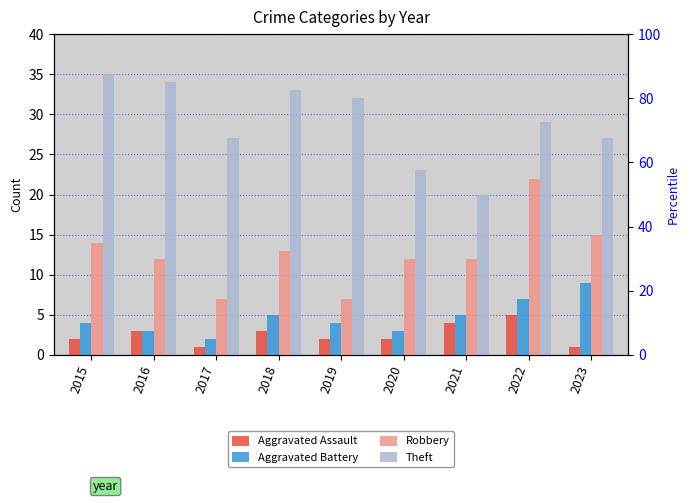

At which label is Theft closest to 27?

2017